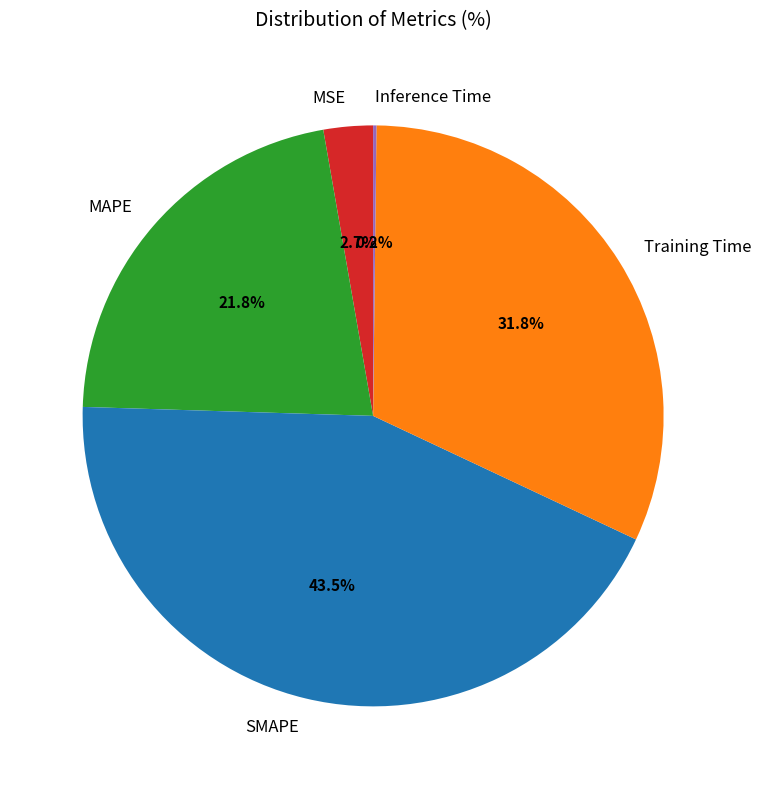

Between SMAPE and MSE, which is larger?

SMAPE